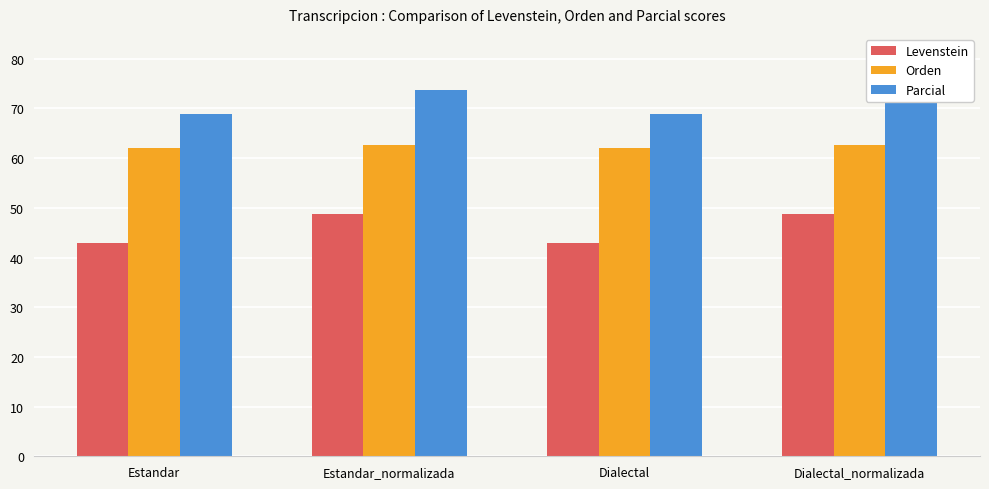

The value of Levenstein at Dialectal_normalizada is 69.2. True or false?

False